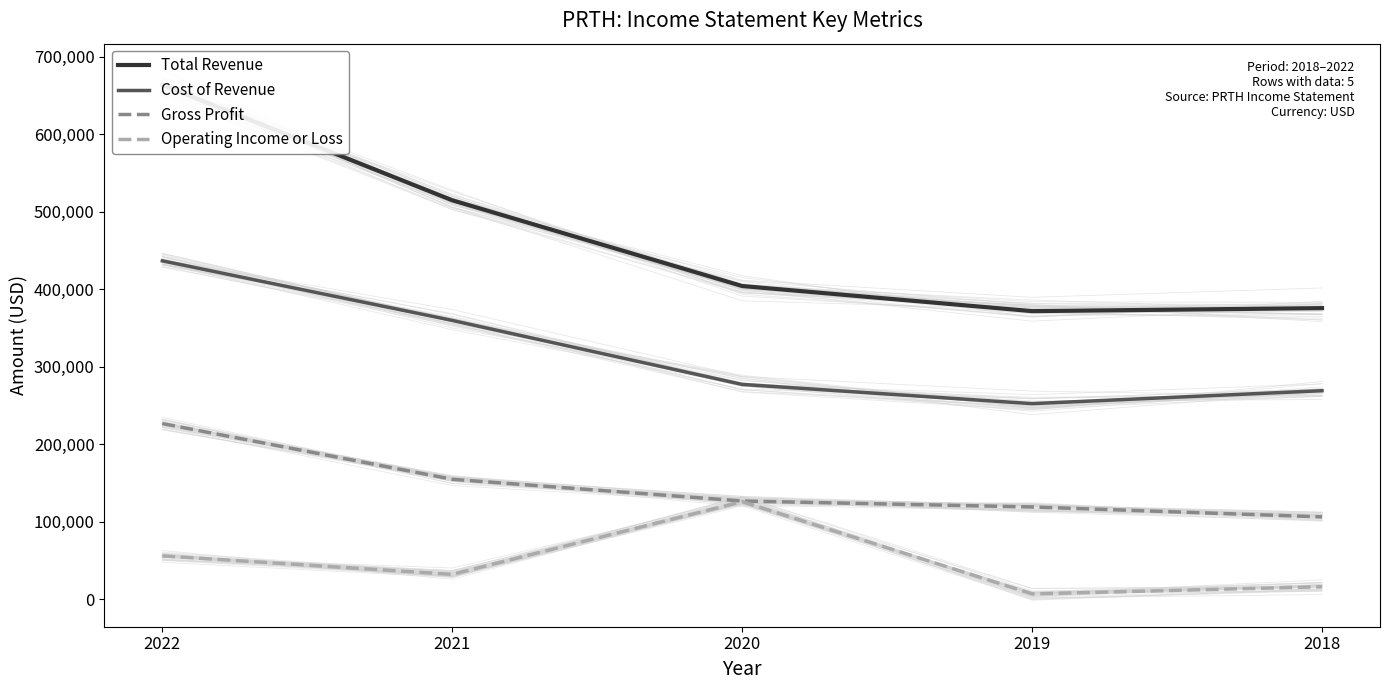

True or false: Cost of Revenue has more than 0 interior local peaks.

False